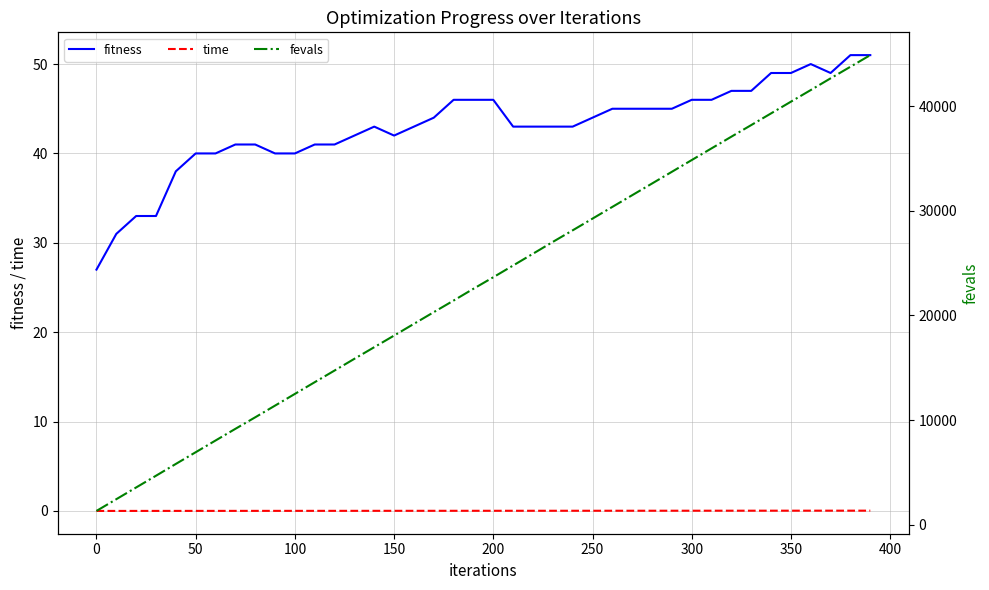

True or false: fitness has a value of 64.3 at 300.

False